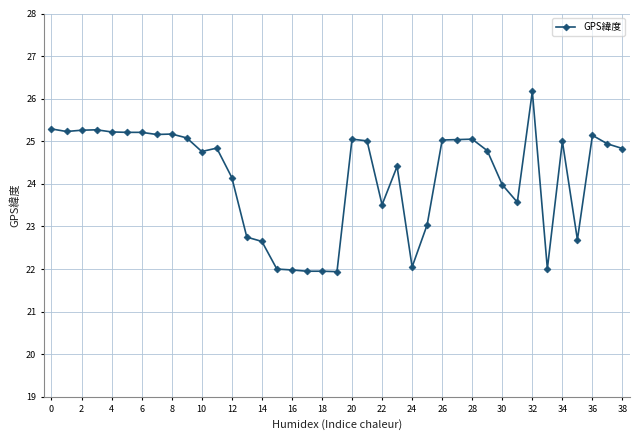

What is the greatest value displayed?

26.2